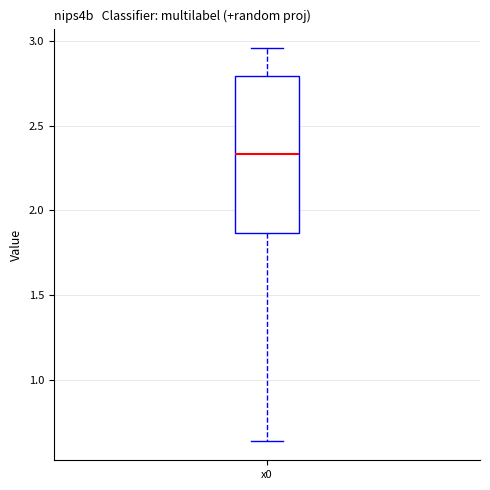

Where is the upper edge of the box for x0 on the y-axis? The values are not printed on the chart, so give them approximately, as read against the axis.

2.80